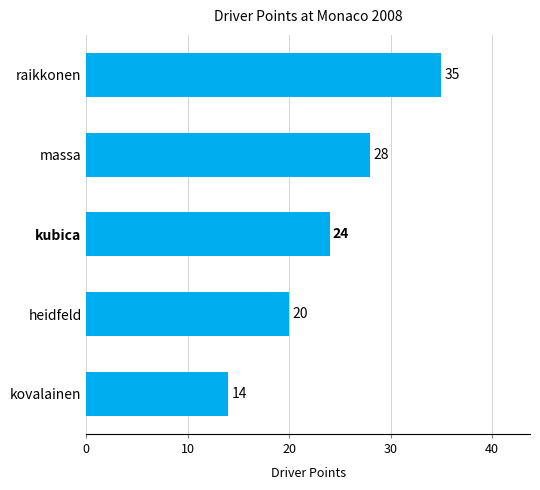

How many series are shown in this chart?

1